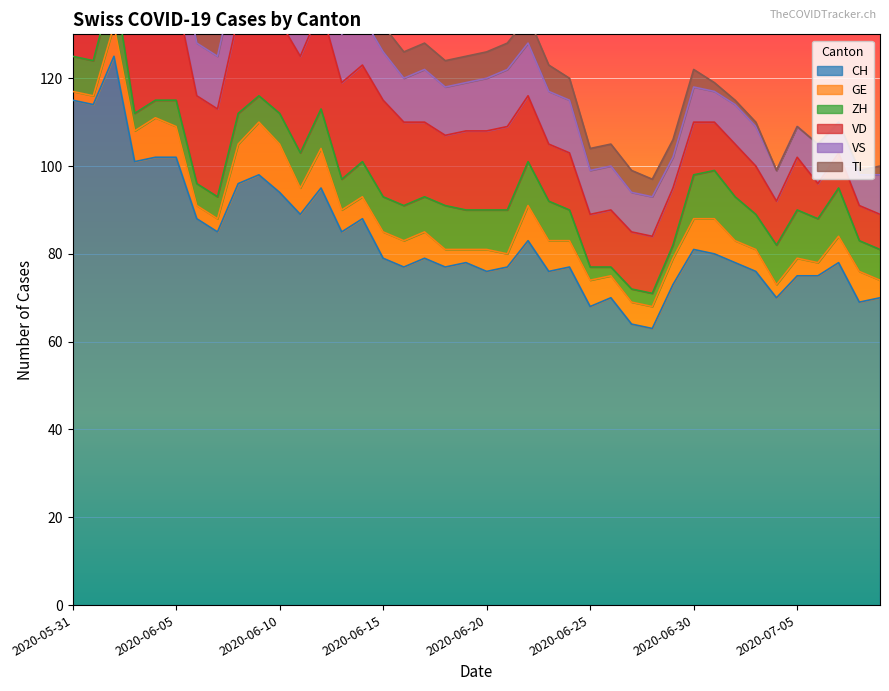

How many lines are shown in the chart?

6